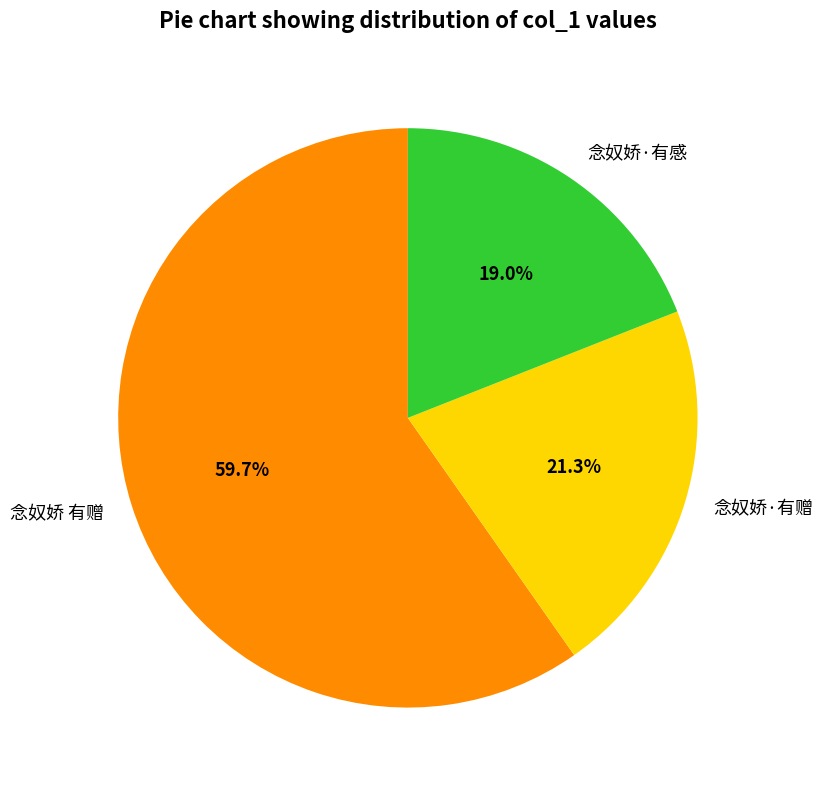

What percentage is the 念奴娇·有赠 slice, to the nearest percent?

21%